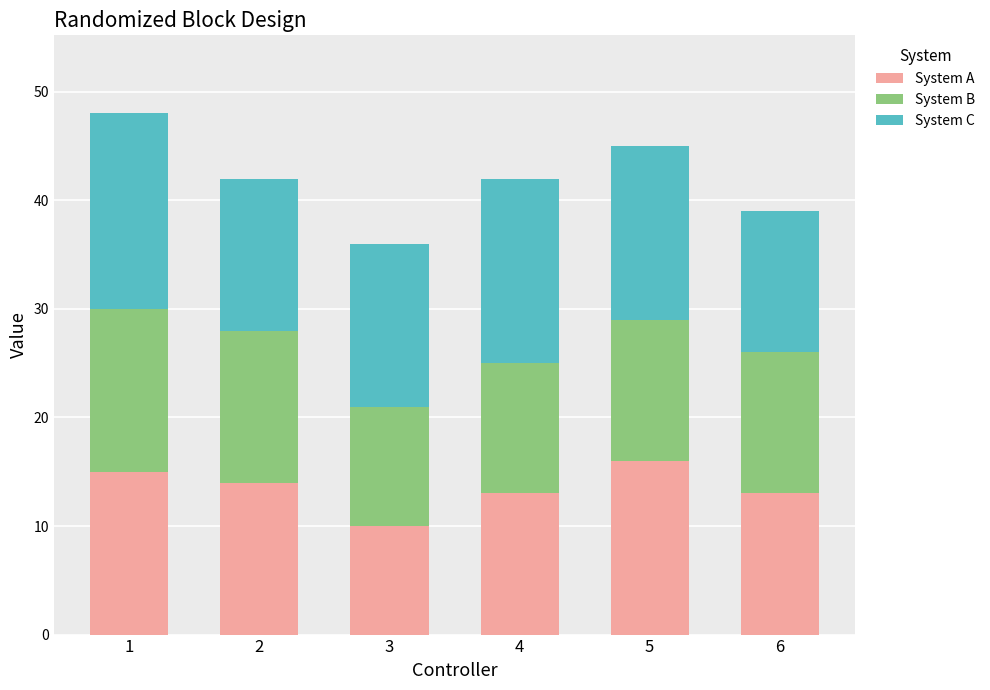

What value does the System A series have at 4?

13